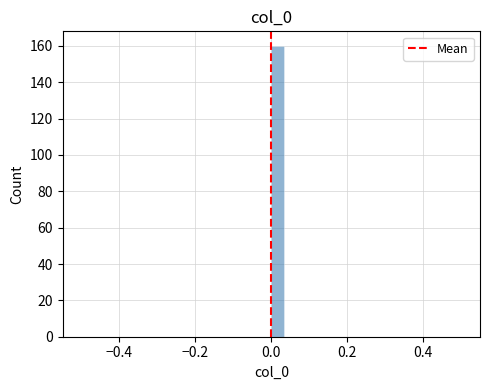

Read against the x-axis, roughly where is the centre of the tallest bar?

0.02